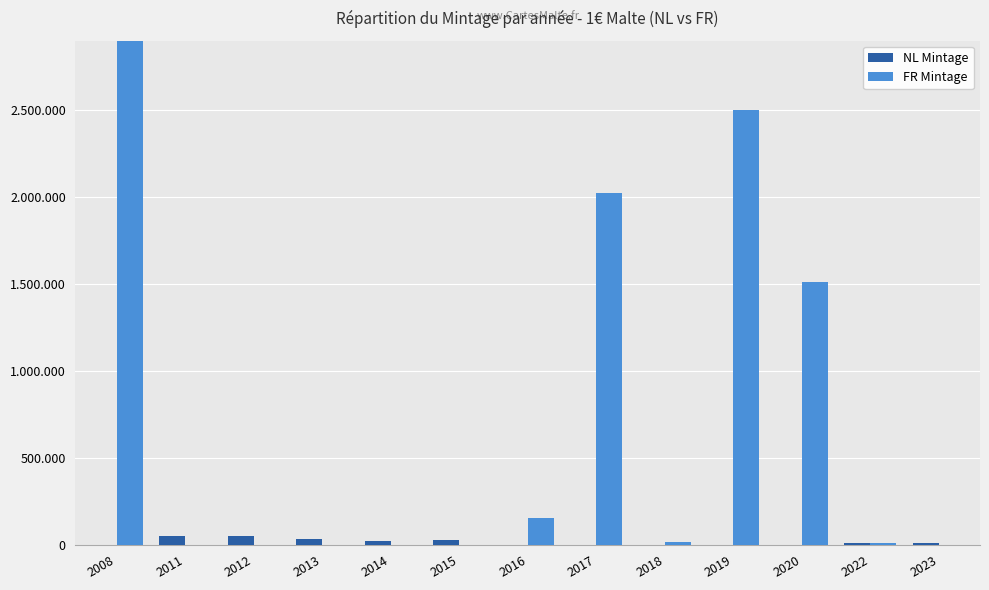

Rank the categories by FR Mintage value from highest to lowest.

2008, 2019, 2017, 2020, 2016, 2018, 2022, 2011, 2012, 2013, 2014, 2015, 2023